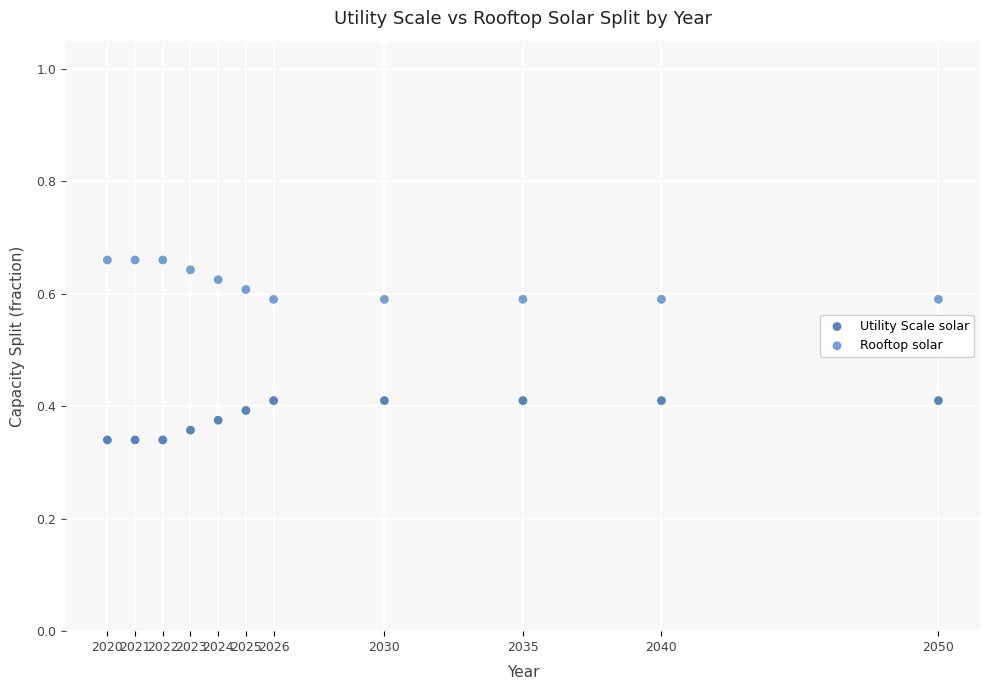

Across all data points, what is the range of X values (max minus min)?

30.0